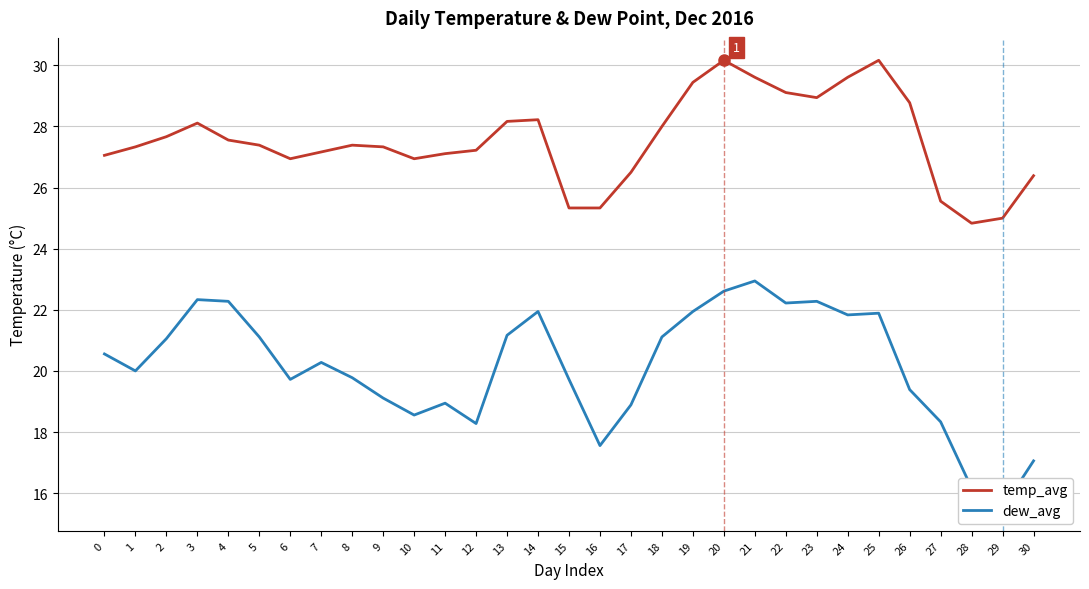

How many lines are shown in the chart?

2